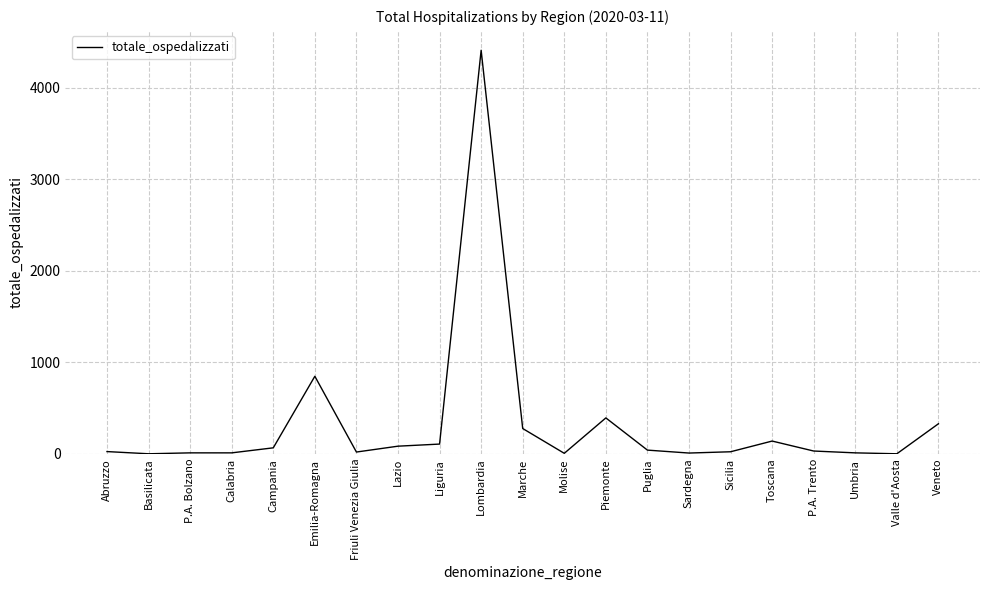

Read the value at Veneto.

330